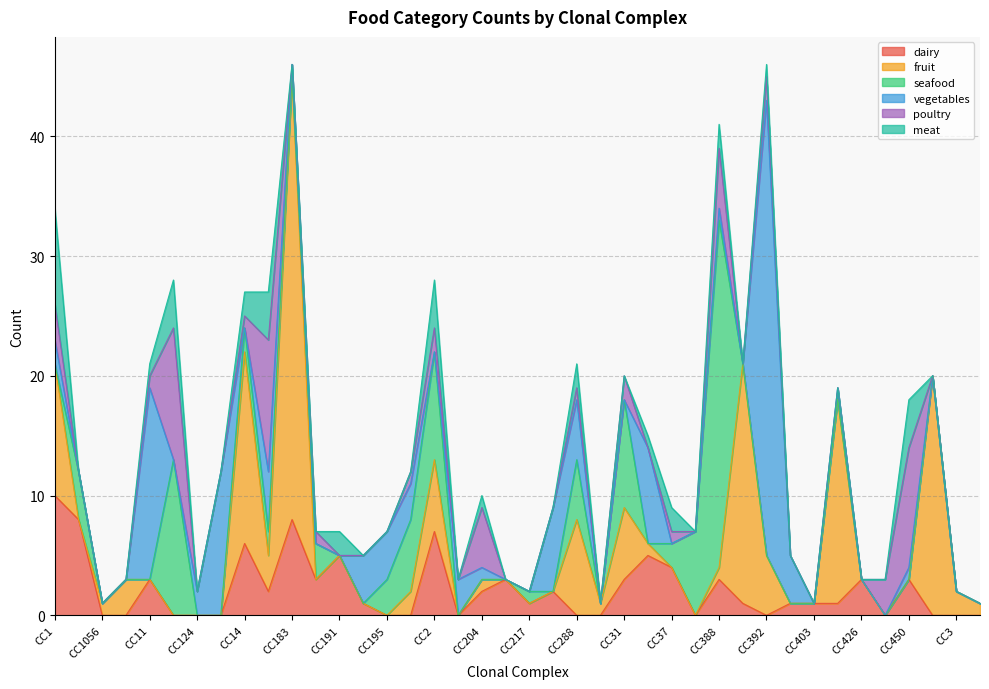

At which category is the sum across all series the highest?

CC183